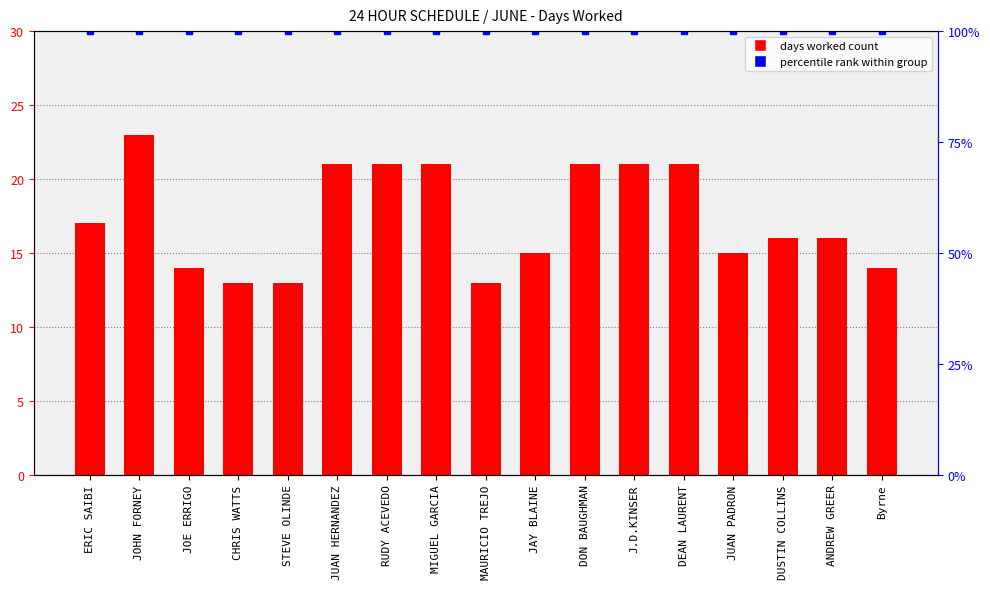

Rank the categories by value from lowest to highest.

CHRIS WATTS, STEVE OLINDE, MAURICIO TREJO, JOE ERRIGO, Byrne, JAY BLAINE, JUAN PADRON, DUSTIN COLLINS, ANDREW GREER, ERIC SAIBI, JUAN HERNANDEZ, RUDY ACEVEDO, MIGUEL GARCIA, DON BAUGHMAN, J.D.KINSER, DEAN LAURENT, JOHN FORNEY